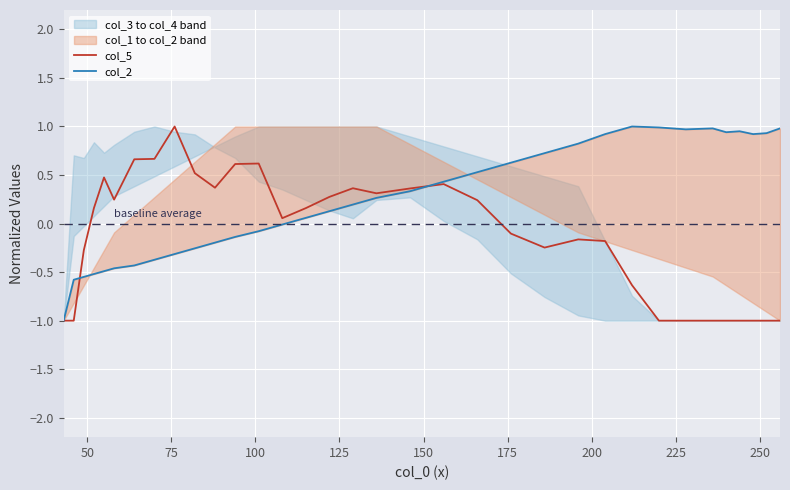

What is the lowest value of the col_5 series?

-1.0